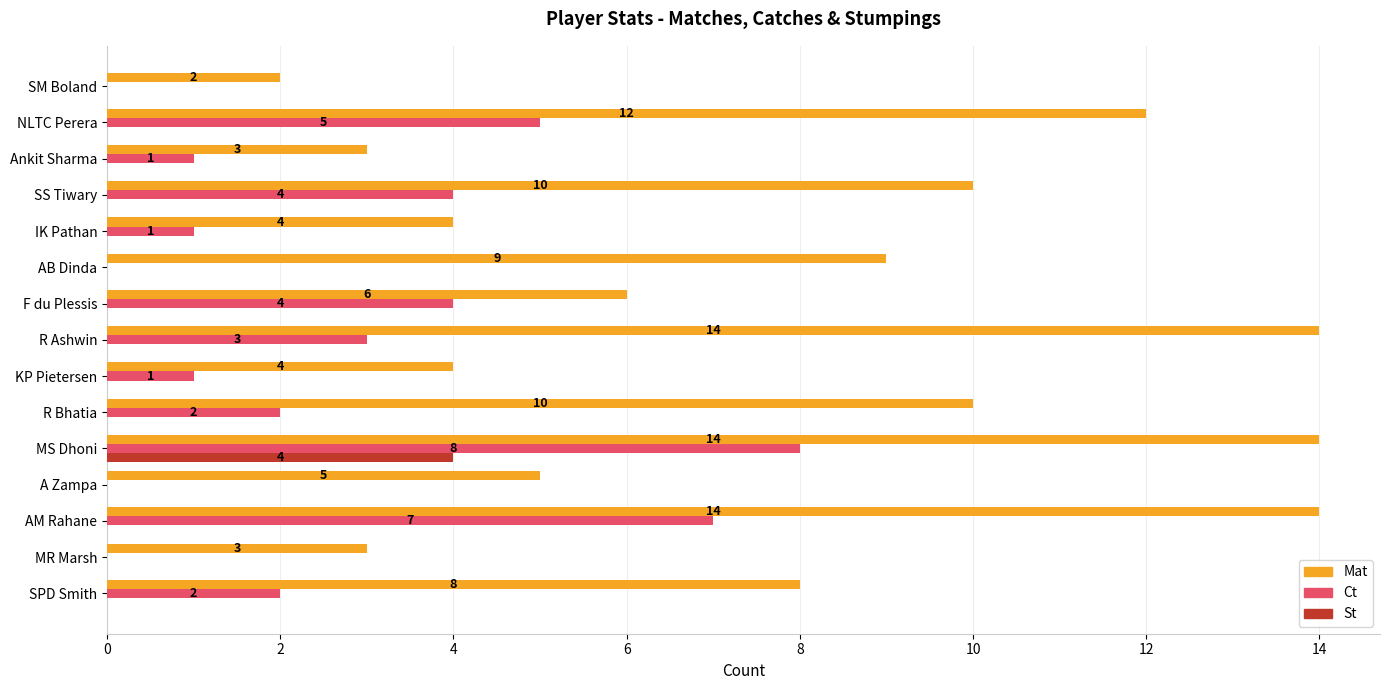

At which label is Mat closest to 8?

SPD Smith